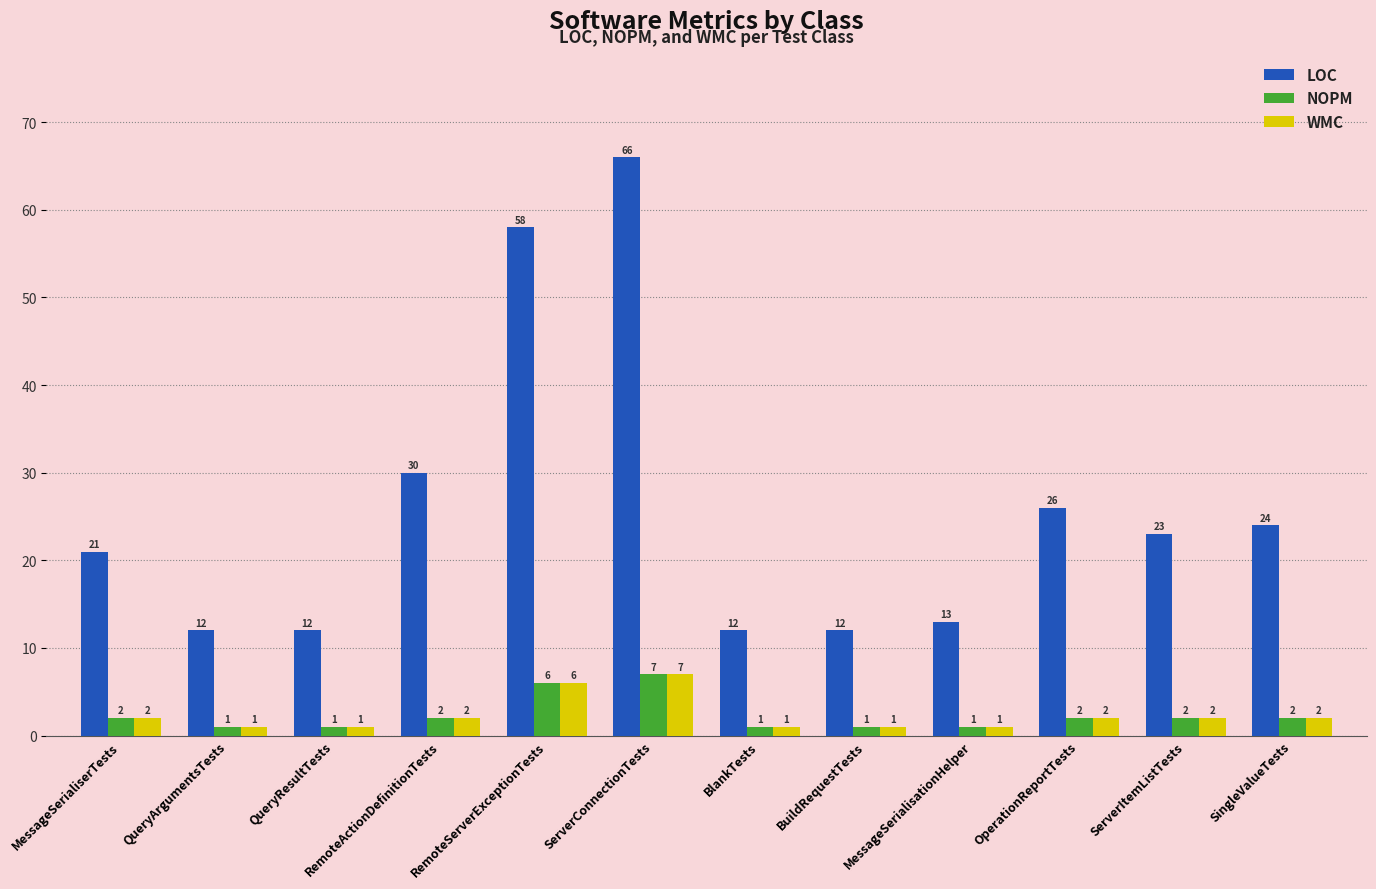

At which category is the sum across all series the highest?

ServerConnectionTests